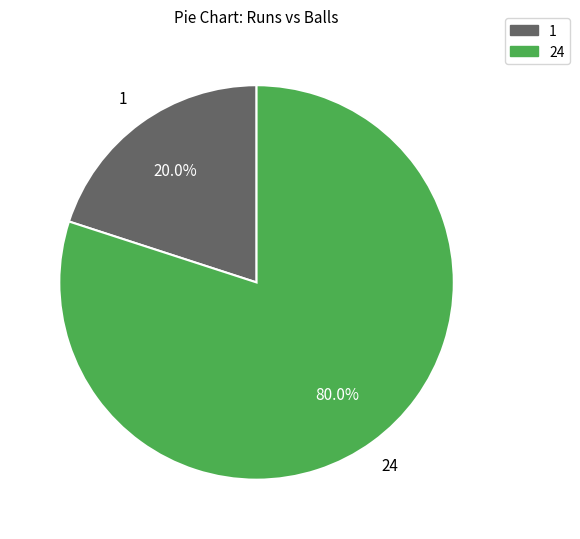

Count the number of slices in the pie.

2